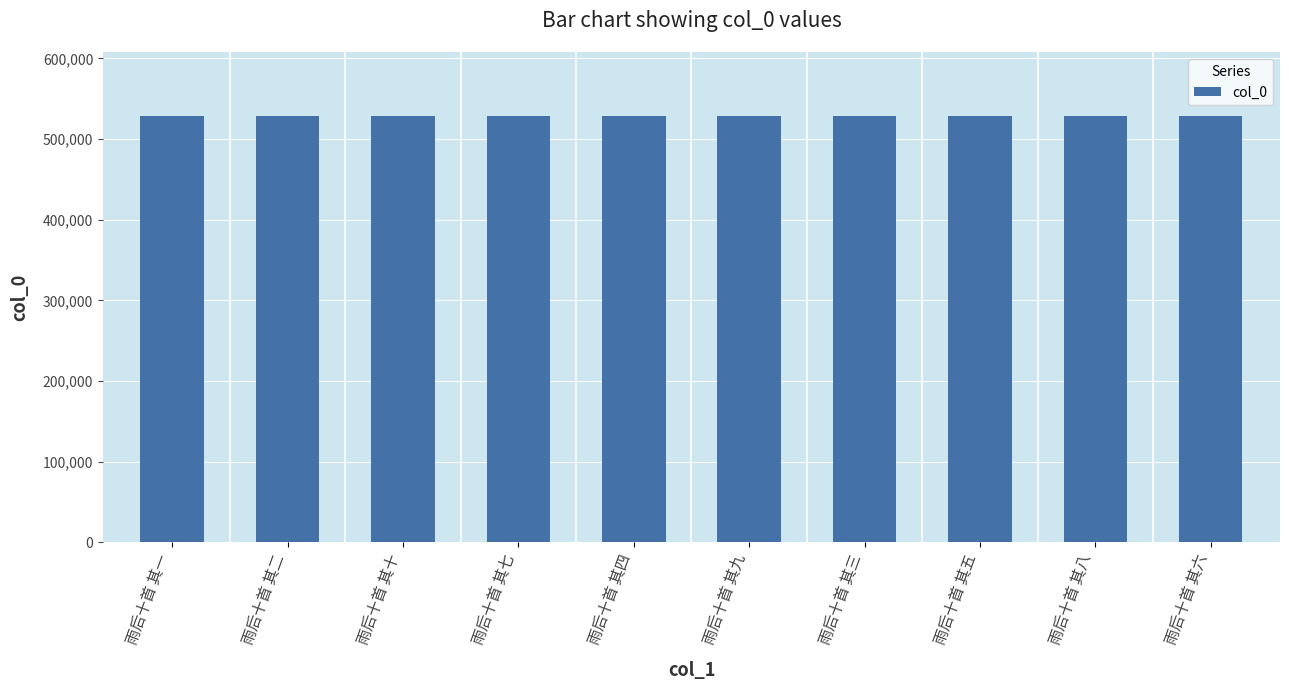

What is the minimum value shown in the chart?

528605